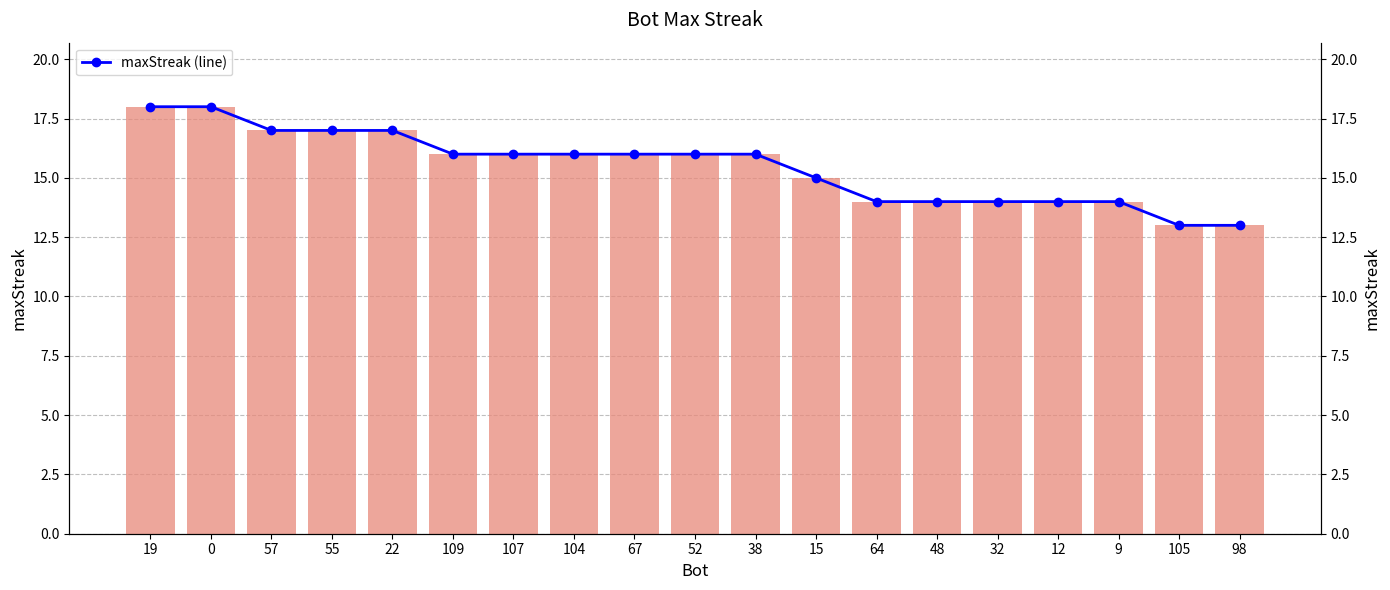

What is the value of the maxStreak (line) bar at the 13th from the left?

14